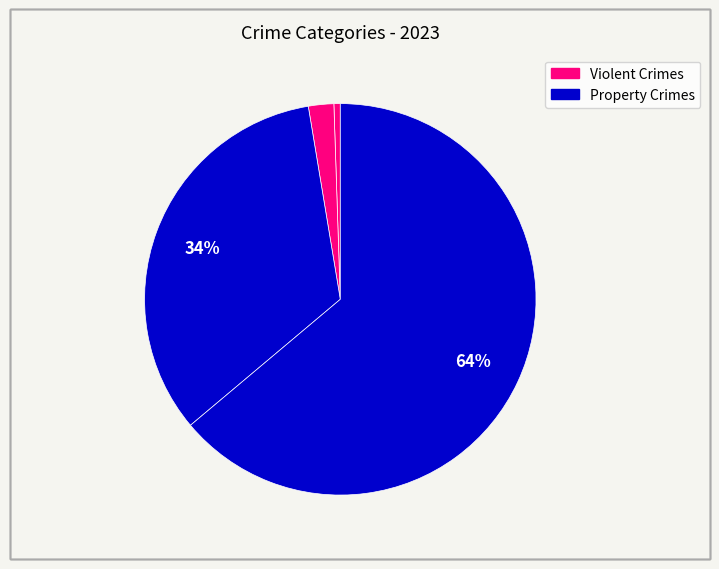

Is there any slice that represents more than half of the pie?

Yes